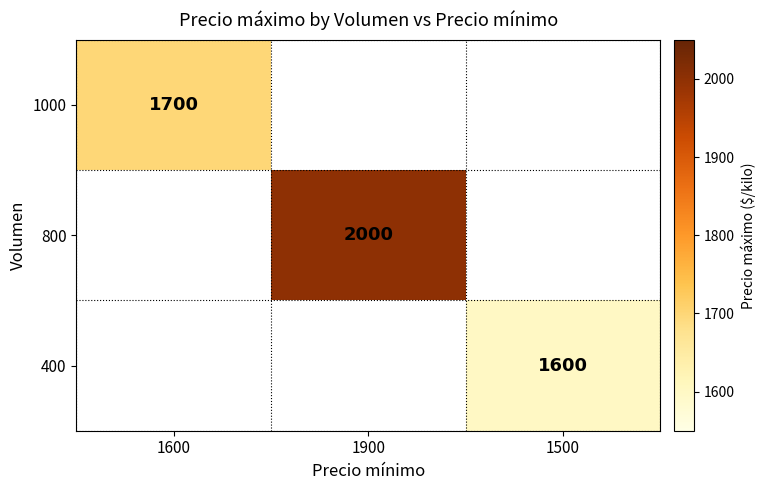

The value of 800 at 1900 is 2000. True or false?

True